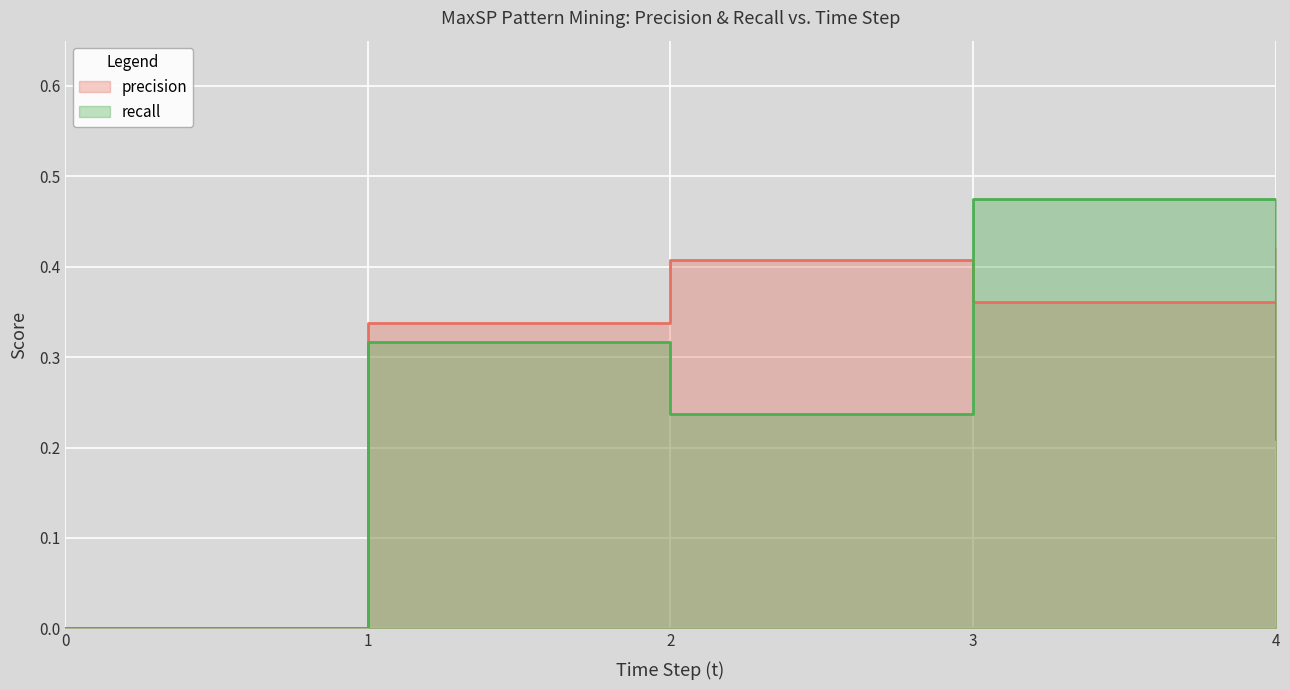

How many values in the precision series exceed 0?

4